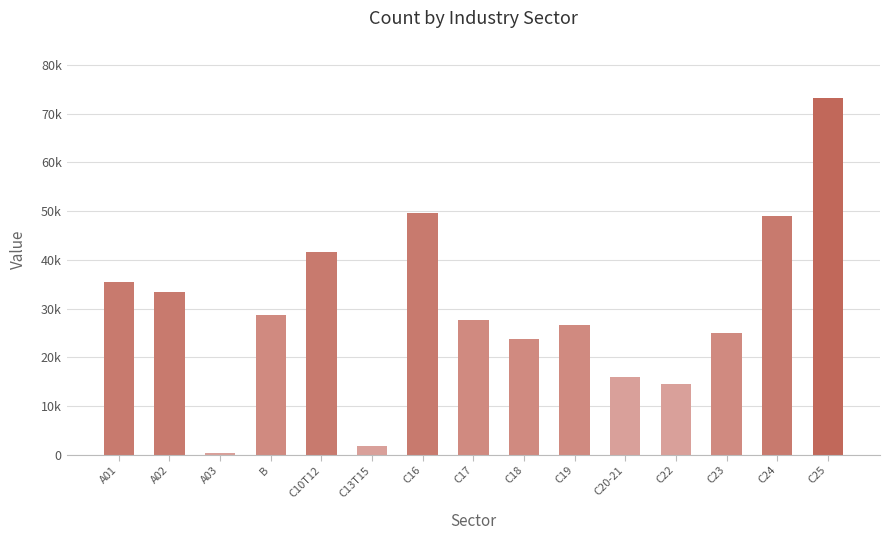

Reading right to left, transcribe all the data shown in this chart.

C25=73185	C24=49080	C23=24971	C22=14459	C20-21=16002	C19=26563	C18=23719	C17=27643	C16=49651	C13T15=1720	C10T12=41645	B=28641	A03=312	A02=33292	A01=35392